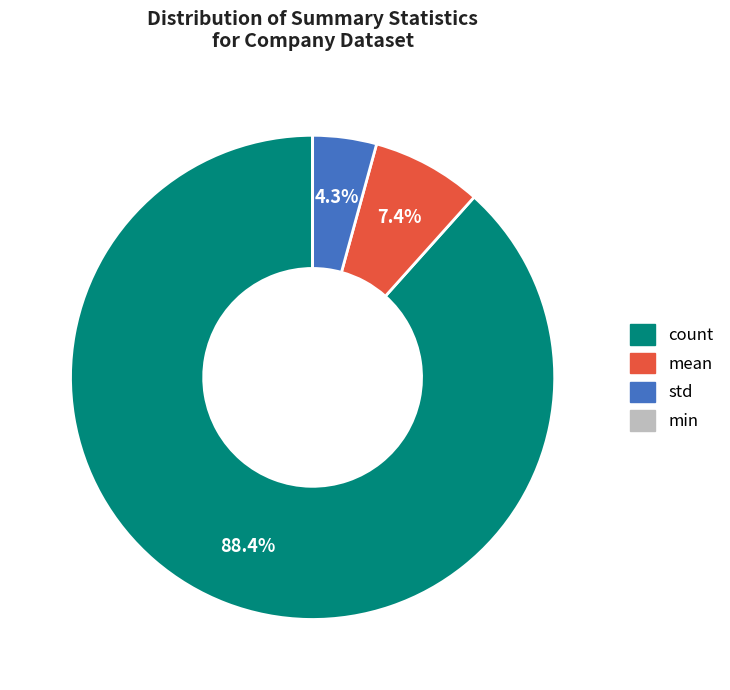

Does any single category account for the majority?

Yes